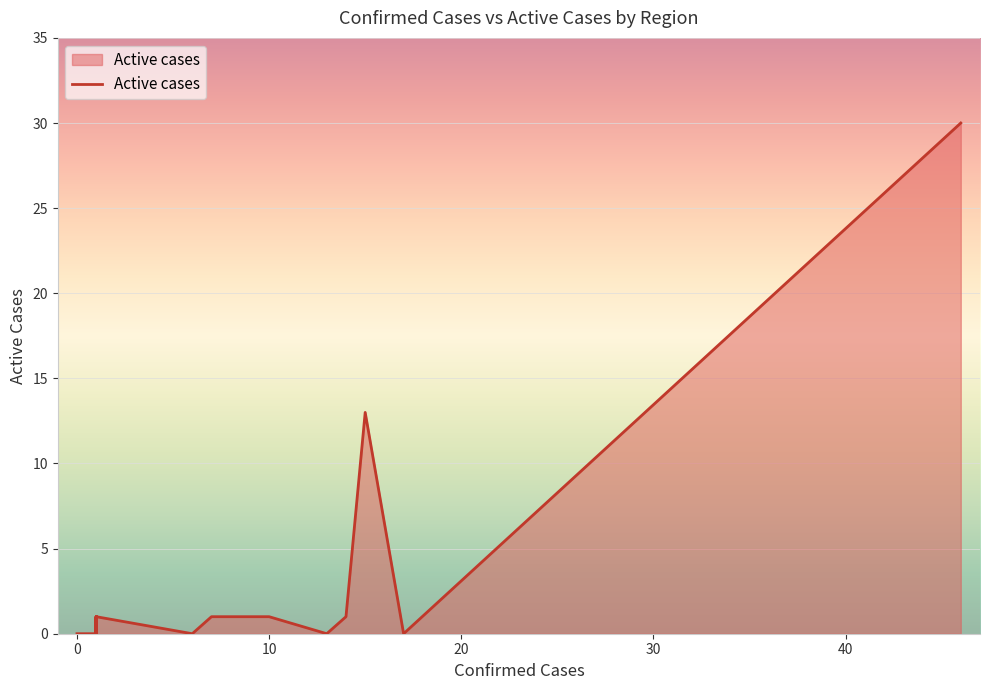

The value at 31 is 1. True or false?

False